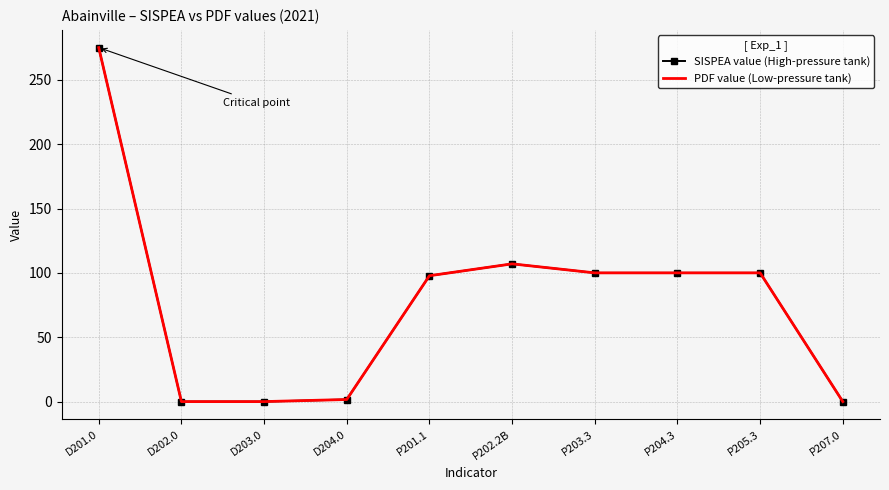

Reading right to left, transcribe all the data shown in this chart.

SISPEA value (High-pressure tank): 0.0	100.0	100.0	100.0	107.0	97.8	1.6	0.0	0.0	275.0
PDF value (Low-pressure tank): 0.0	100.0	100.0	100.0	107.0	97.8	1.6	0.0	0.0	275.0